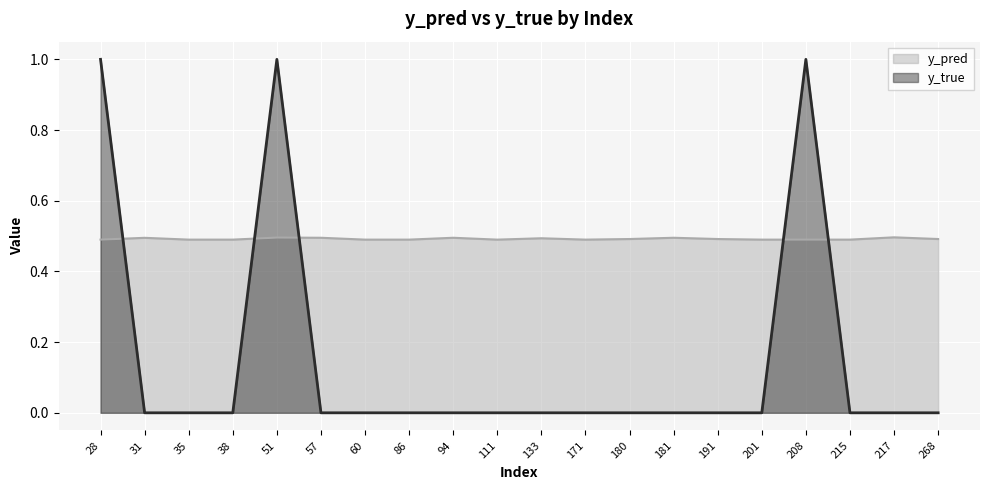

What is the maximum value shown in the chart?

1.0